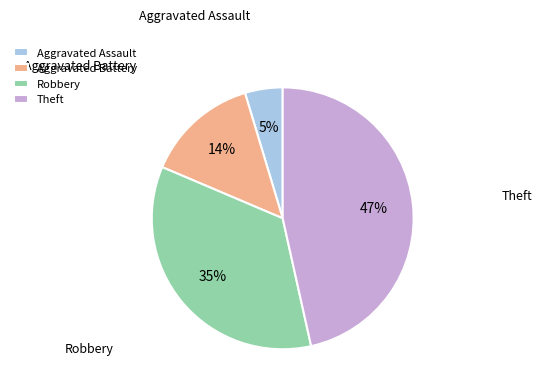

Is the sum of Aggravated Battery and Robbery greater than half?

No